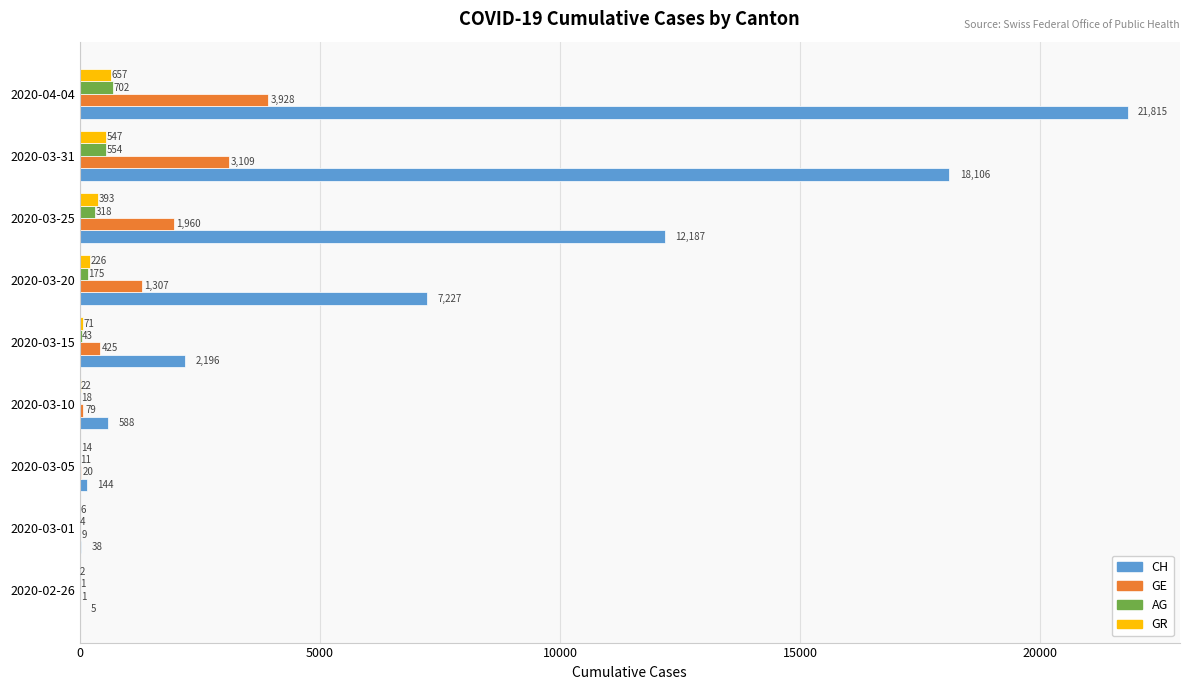

Read the AG value at 2020-03-20, to the nearest 10.

180